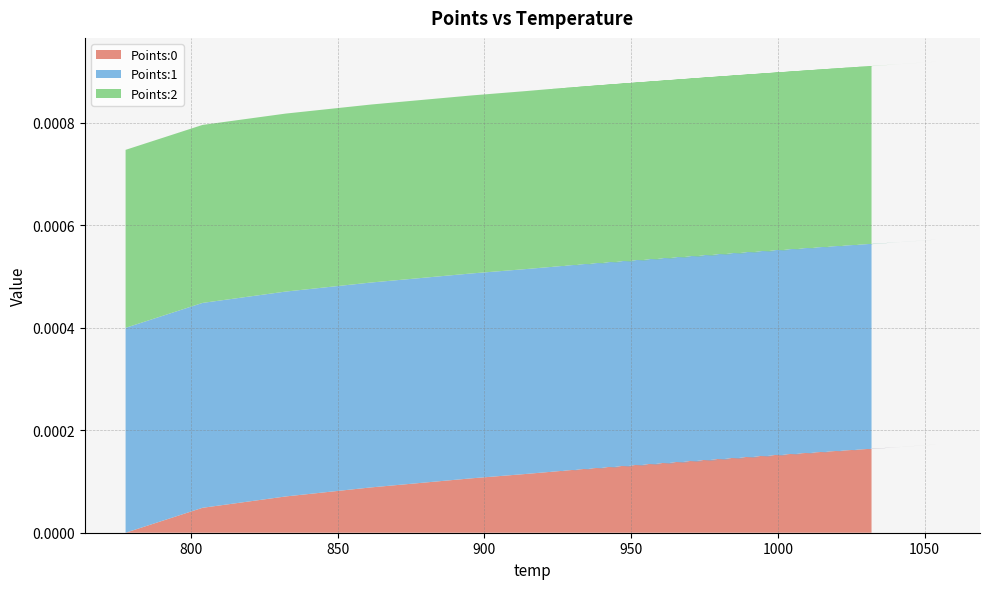

Reading left to right, transcribe all the data shown in this chart.

Points:0: 0.0	0.0	0.0	0.0	0.0	0.0	0.0	0.0	0.0	0.0	0.0	0.0	0.0	0.0	0.0
Points:1: 0.0	0.0	0.0	0.0	0.0	0.0	0.0	0.0	0.0	0.0	0.0	0.0	0.0	0.0	0.0
Points:2: 0.0	0.0	0.0	0.0	0.0	0.0	0.0	0.0	0.0	0.0	0.0	0.0	0.0	0.0	0.0